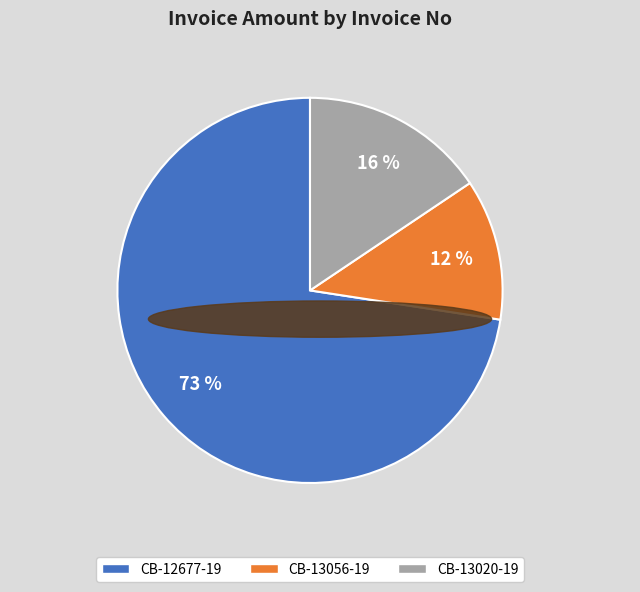

To the nearest percent, what is the combined percentage of CB-13056-19 and CB-12677-19?

84%